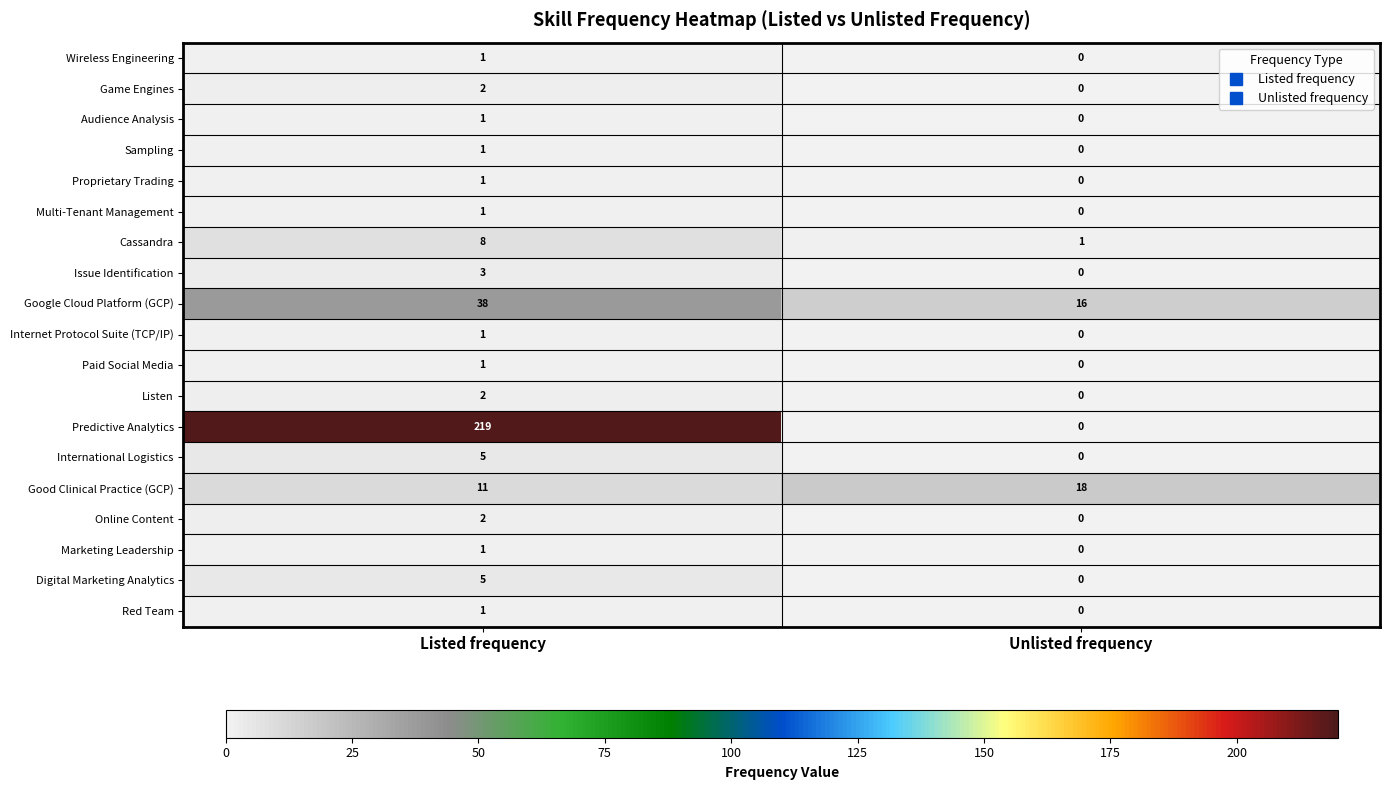

What is the maximum value shown in the chart?

219